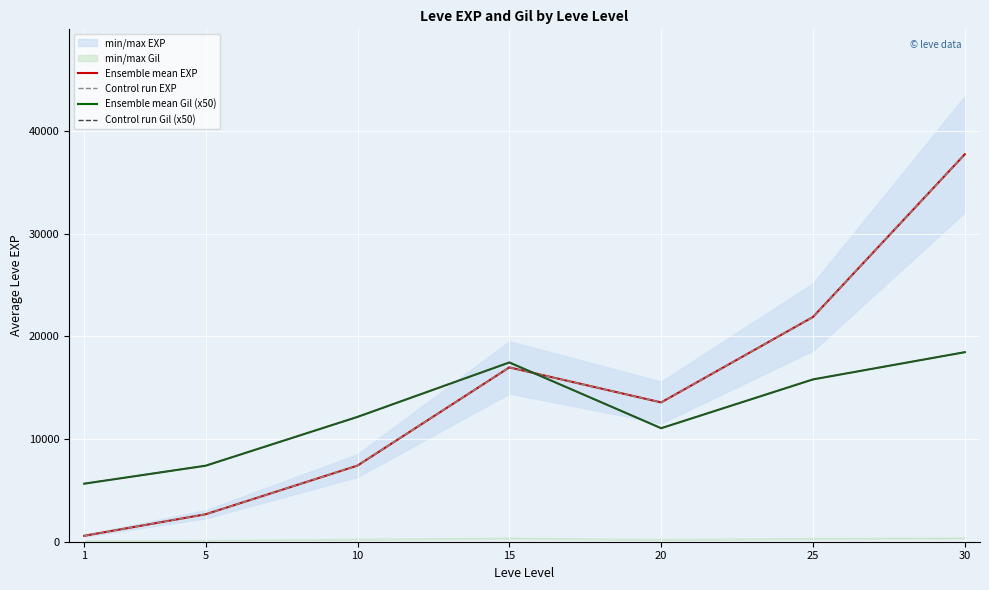

What is the sum of all Control run Gil (x50) values?

87950